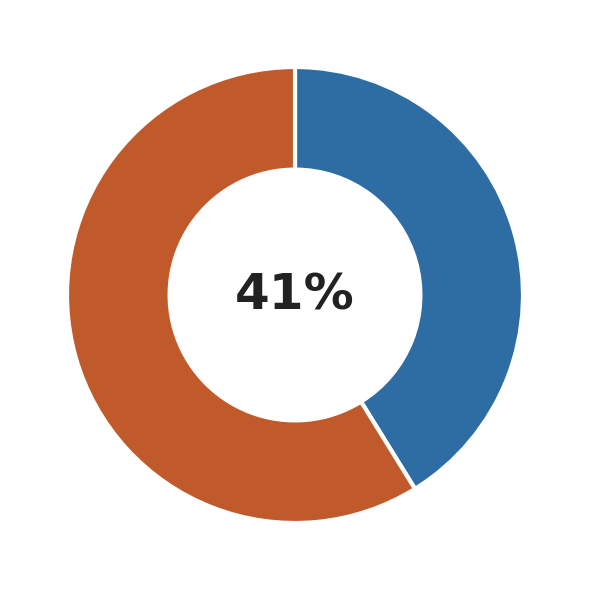

Does any single category account for the majority?

Yes